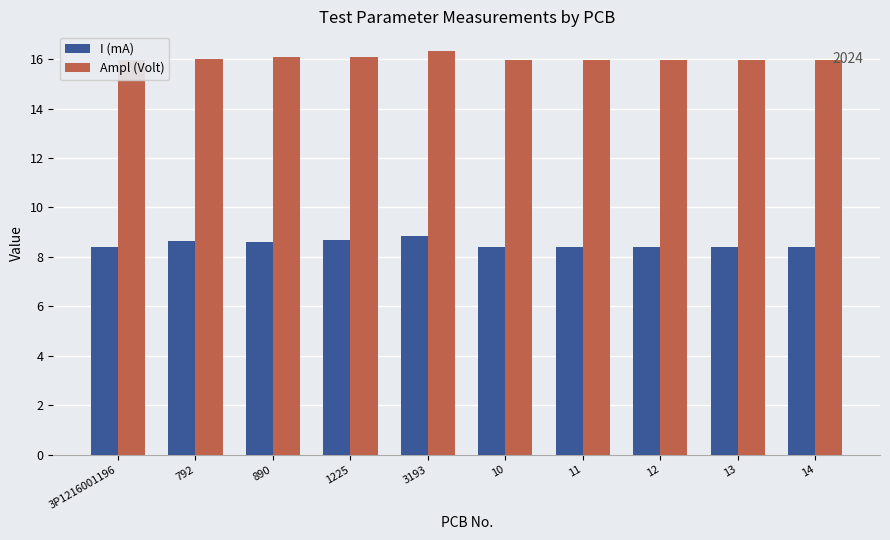

What is the value of the I (mA) bar at the 6th from the left?

8.4